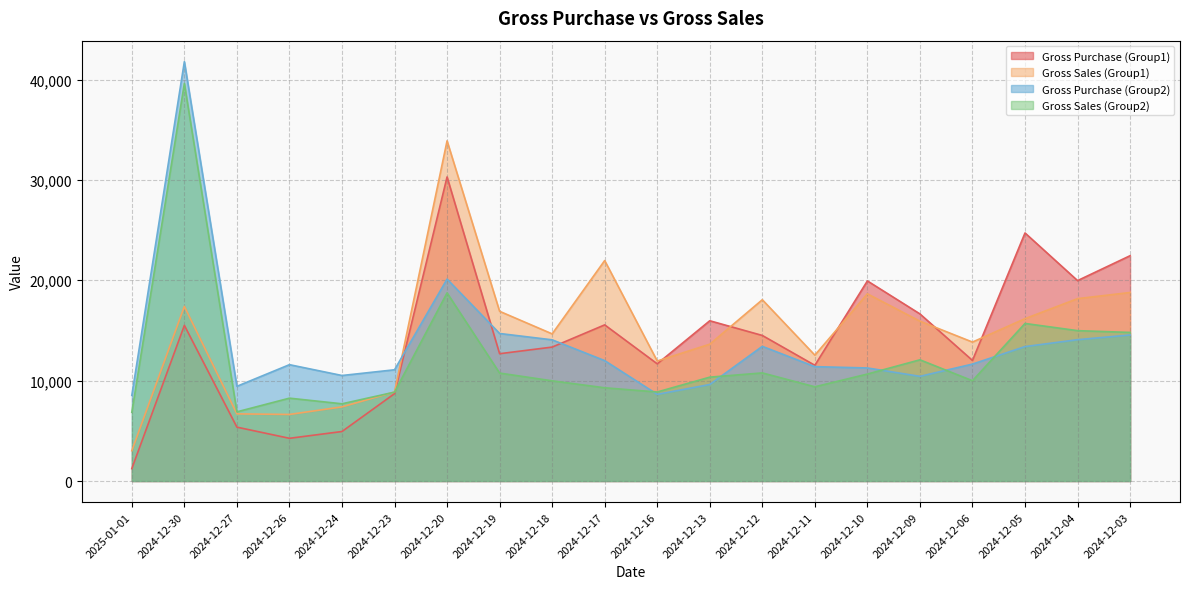

What is the label of the 13th point from the right?

2024-12-19